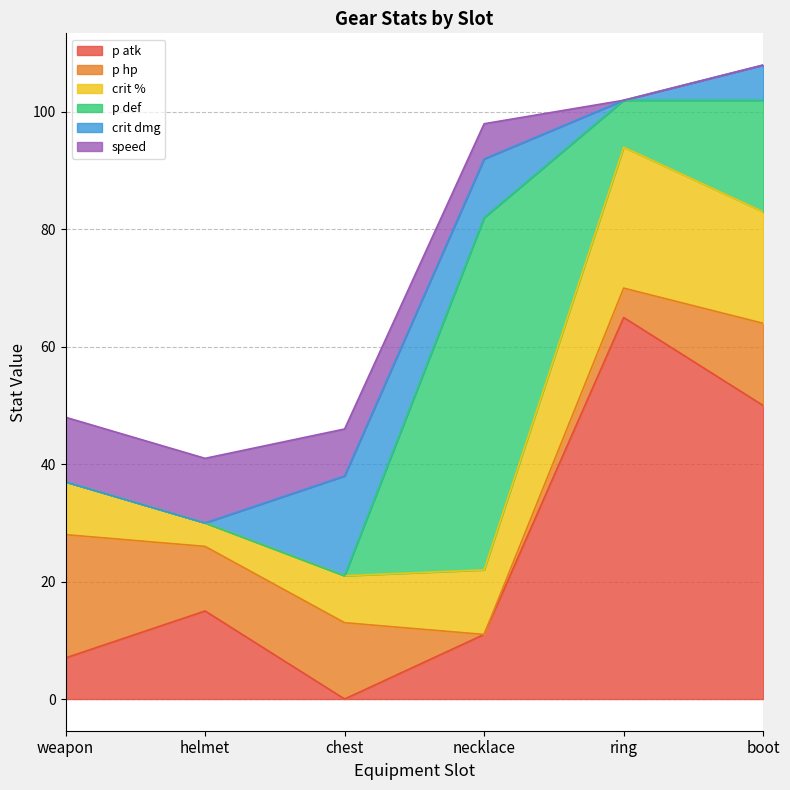

Reading left to right, transcribe all the data shown in this chart.

p atk: weapon=7	helmet=15	chest=0	necklace=11	ring=65	boot=50
p hp: weapon=21	helmet=11	chest=13	necklace=0	ring=5	boot=14
crit %: weapon=9	helmet=4	chest=8	necklace=11	ring=24	boot=19
p def: weapon=0	helmet=0	chest=0	necklace=60	ring=8	boot=19
crit dmg: weapon=0	helmet=0	chest=17	necklace=10	ring=0	boot=6
speed: weapon=11	helmet=11	chest=8	necklace=6	ring=0	boot=0